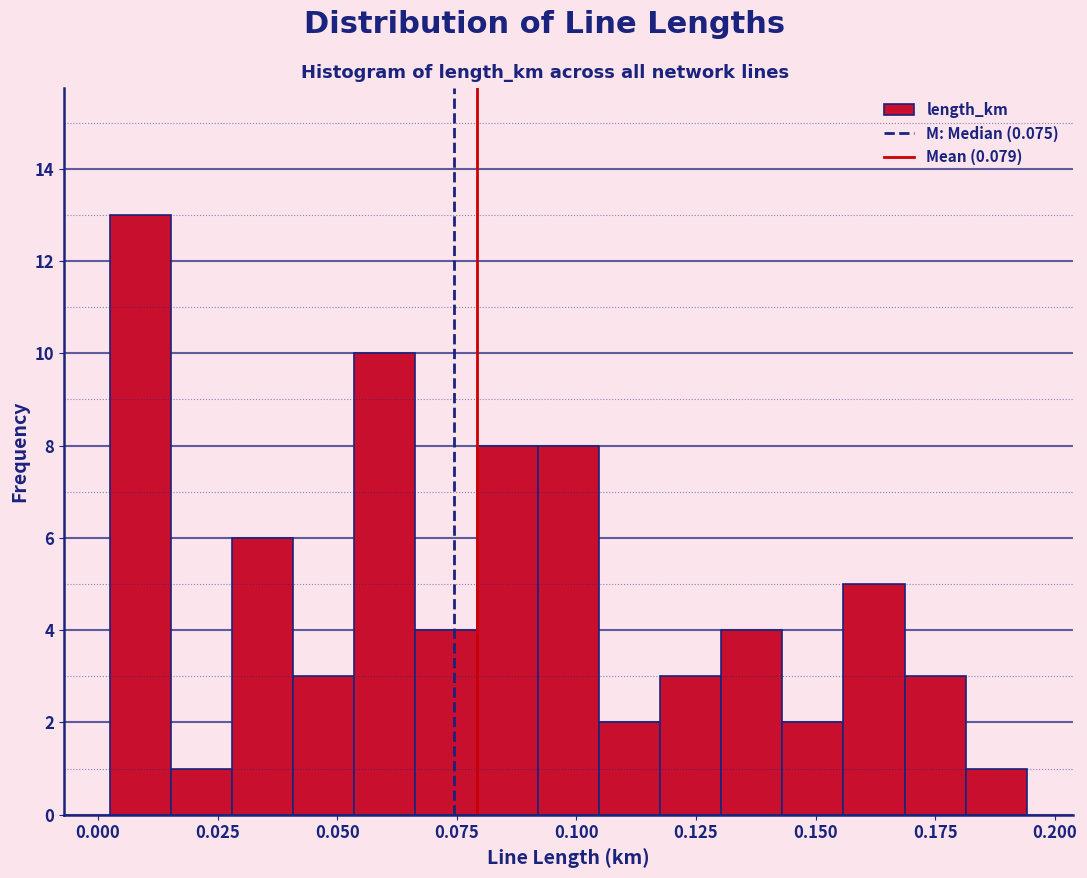

Read against the x-axis, roughly where is the centre of the tallest bar?

0.010